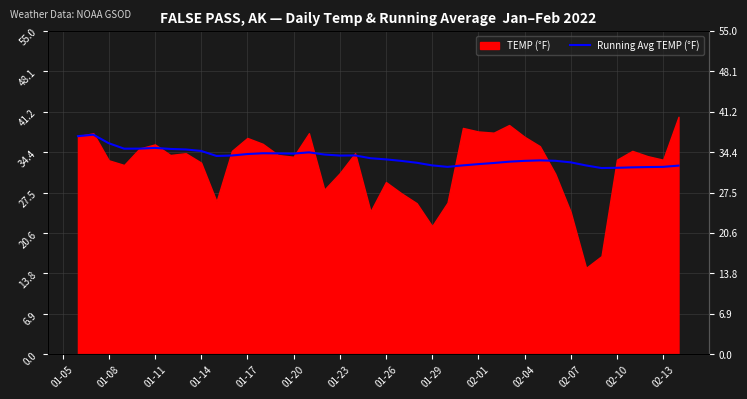

How many data points are above 33?

21